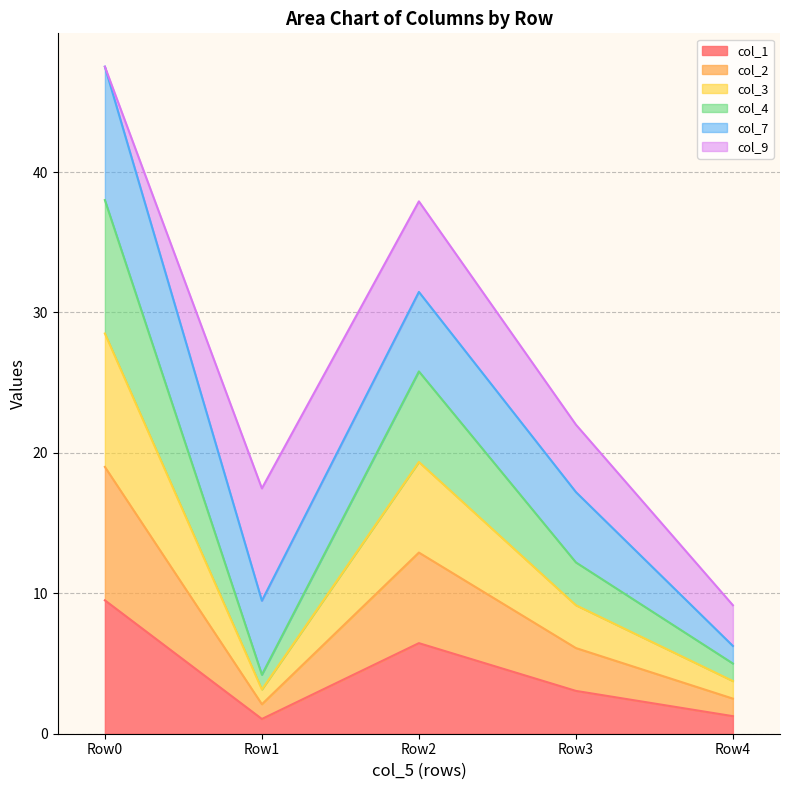

How many data points does each series have?

5